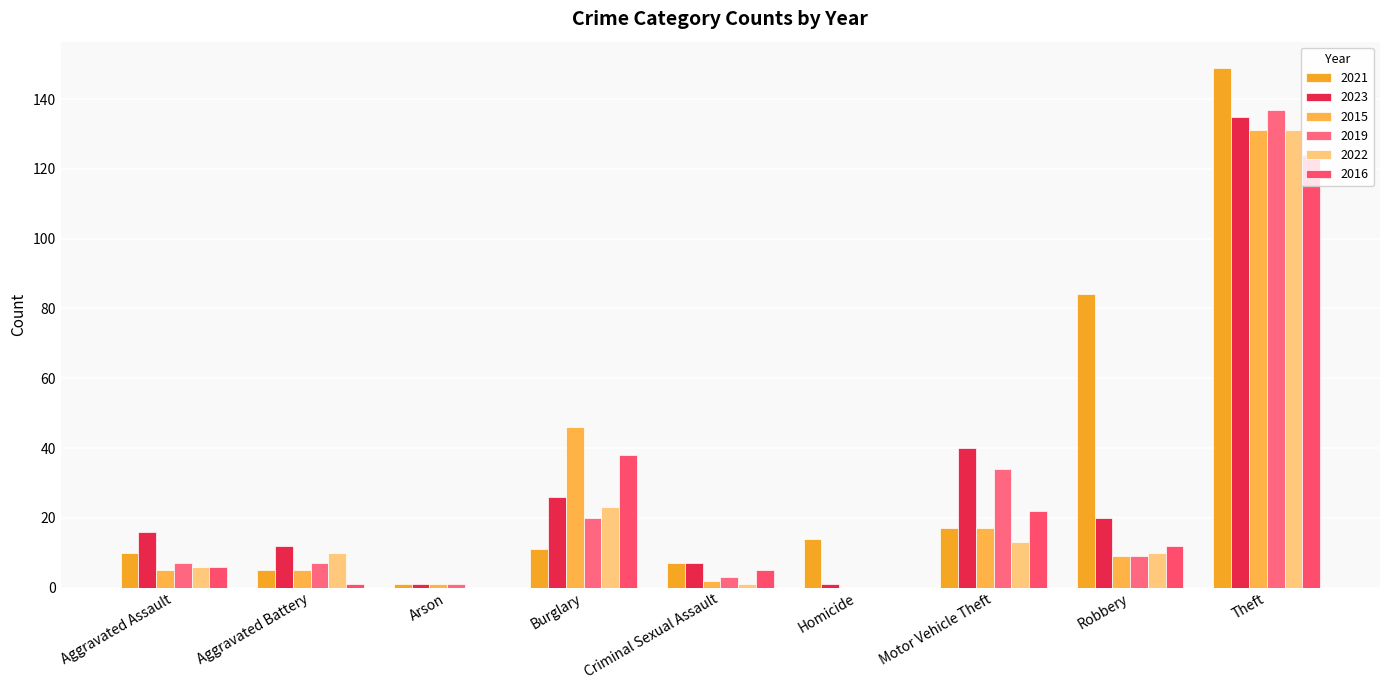

True or false: 2015 has a value of 0 at Homicide.

True